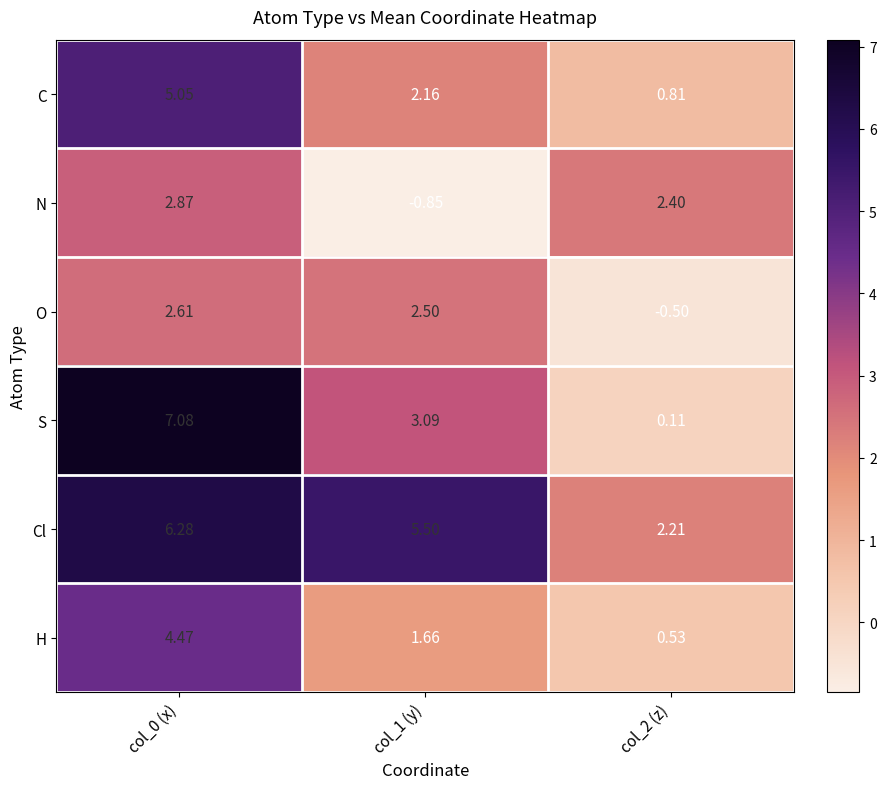

Which category has the highest value across all series?

col_0 (x)